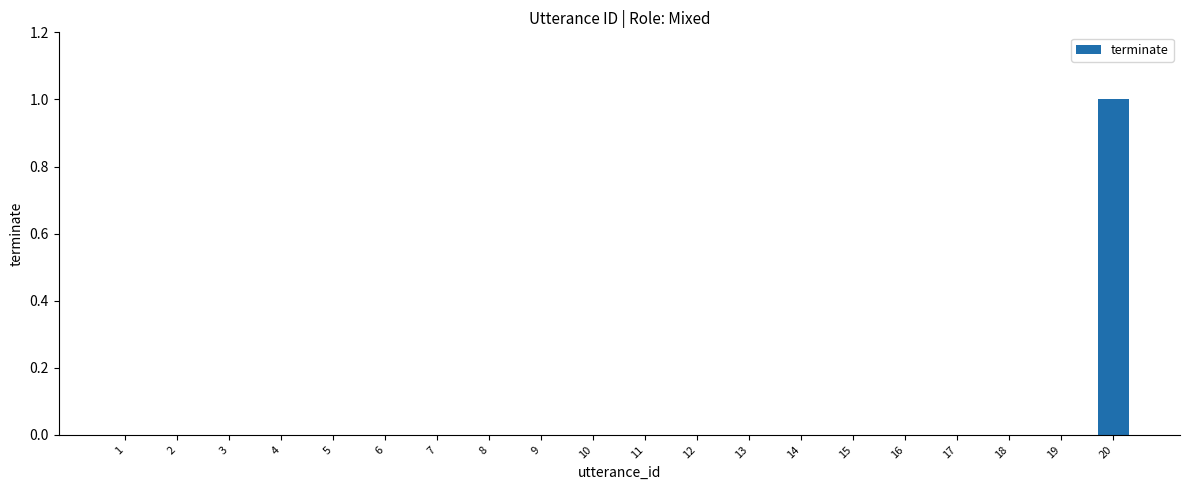

Reading left to right, extract all data points from this chart.

1=0	2=0	3=0	4=0	5=0	6=0	7=0	8=0	9=0	10=0	11=0	12=0	13=0	14=0	15=0	16=0	17=0	18=0	19=0	20=1